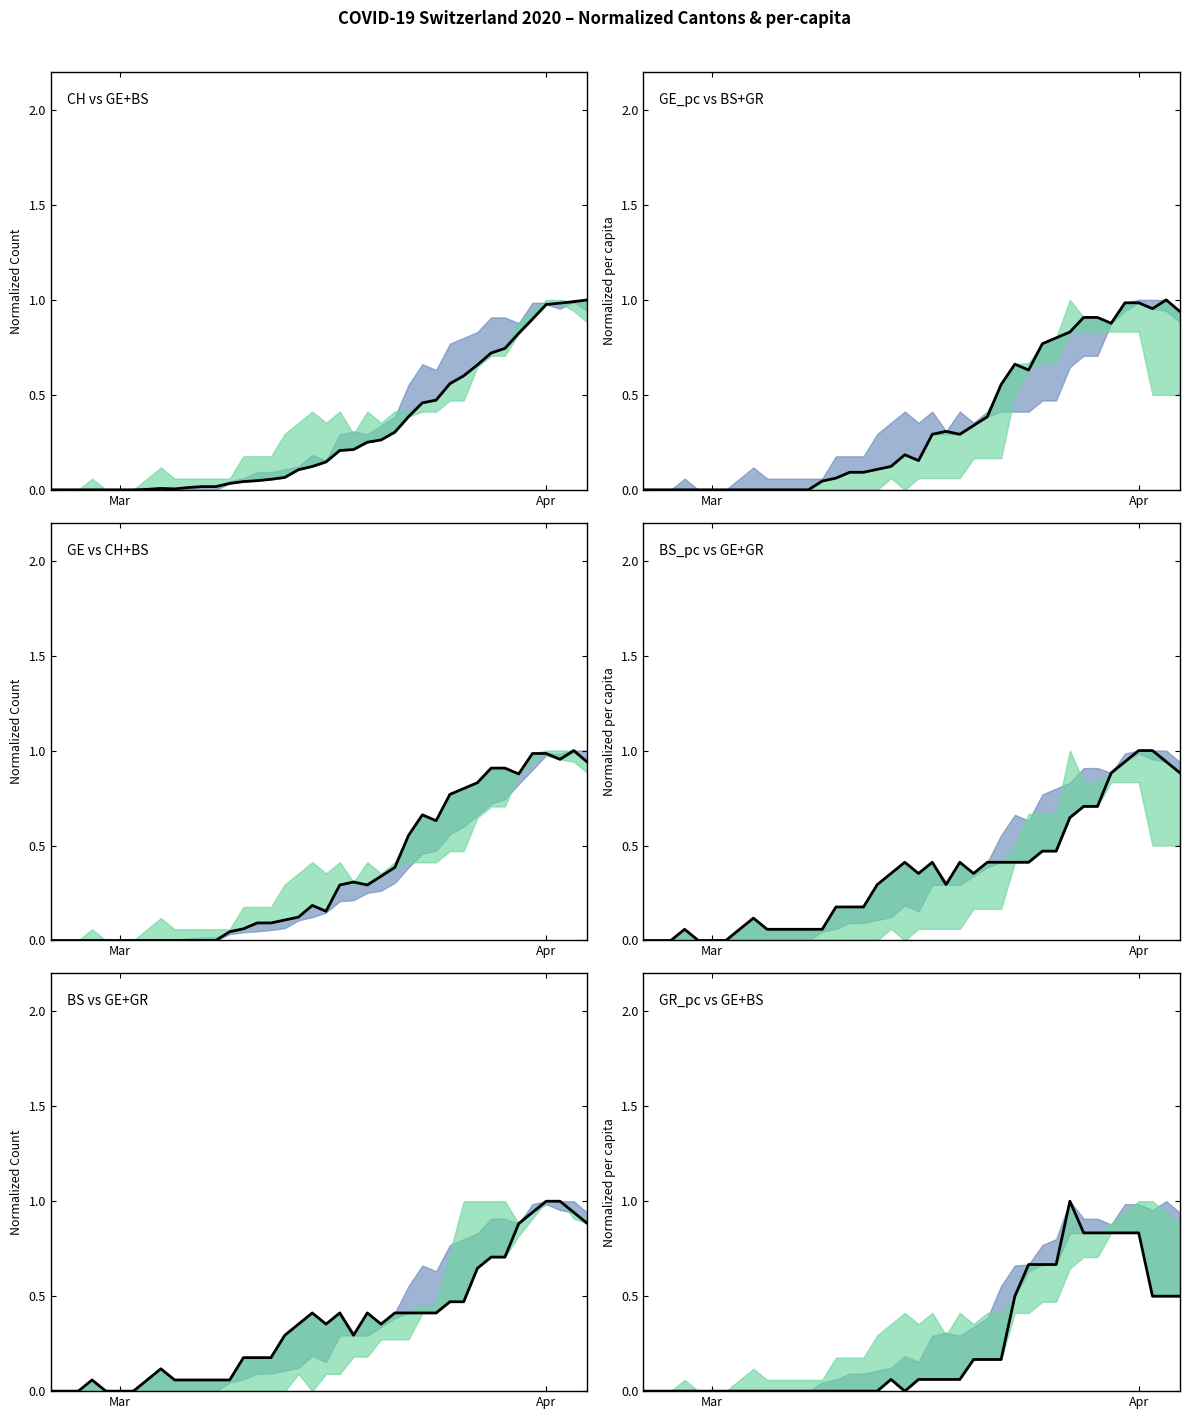

How many data points in BS are above 0?

34